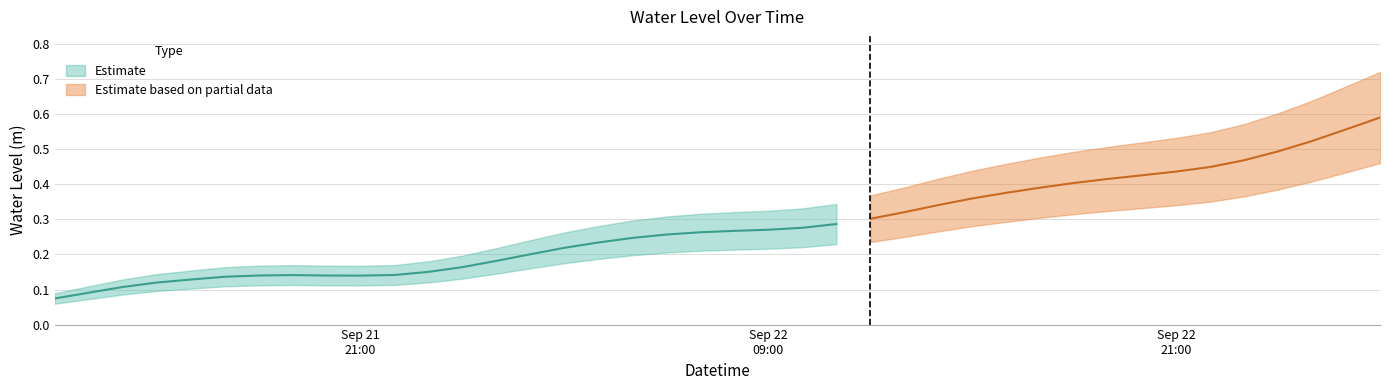

What is the change in value from 2024-09-21 13:00:00 to 2024-09-22 15:00:00?

+0.3